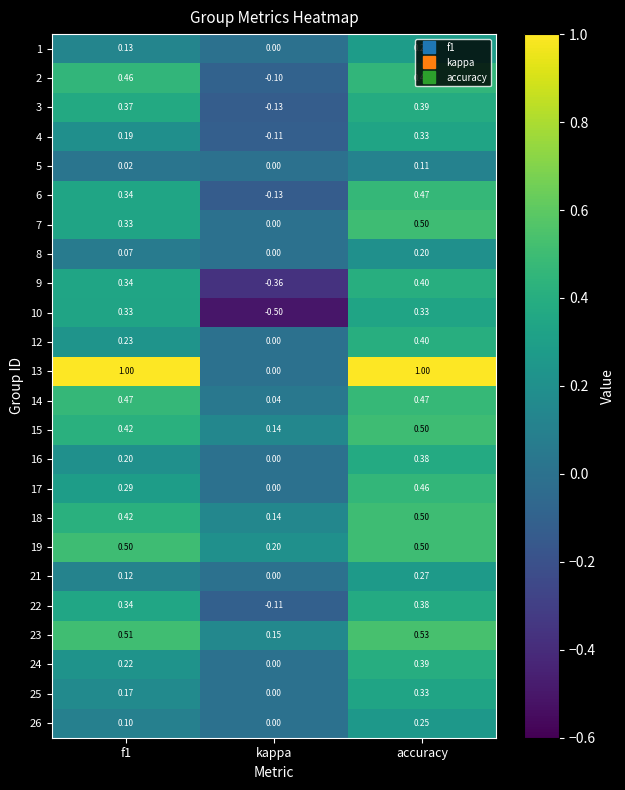

Is the value of 12 at kappa greater than the value of 23 at kappa?

No